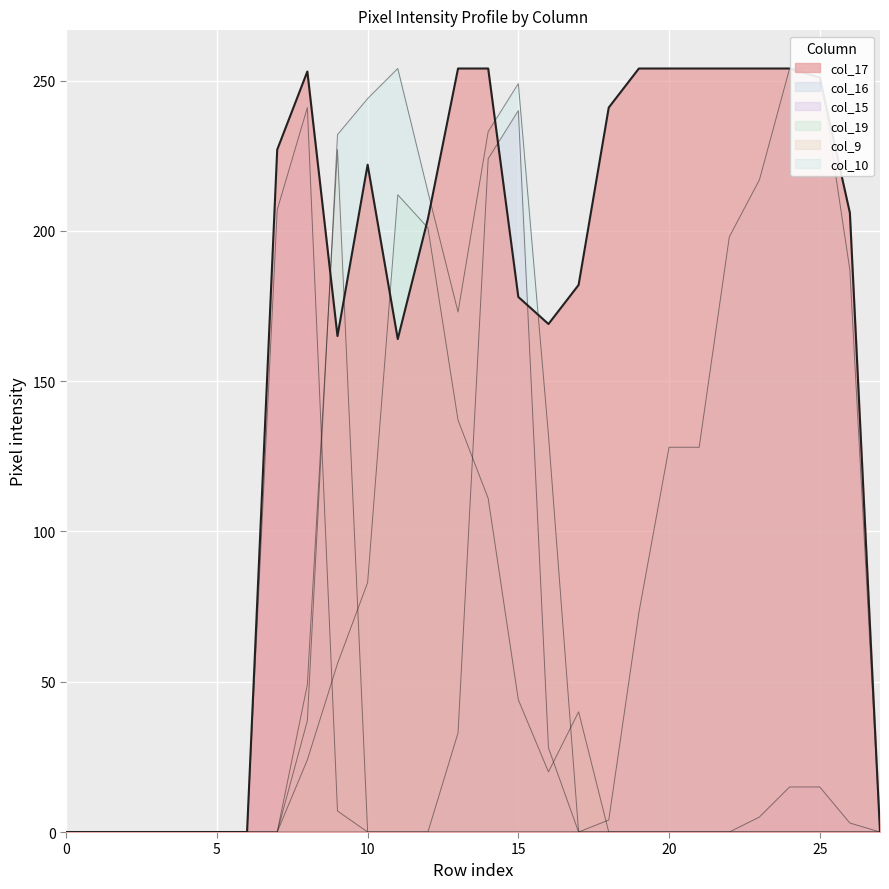

List the series in order of their peak value, lowest first.

col_19, col_9, col_15, col_16, col_17, col_10